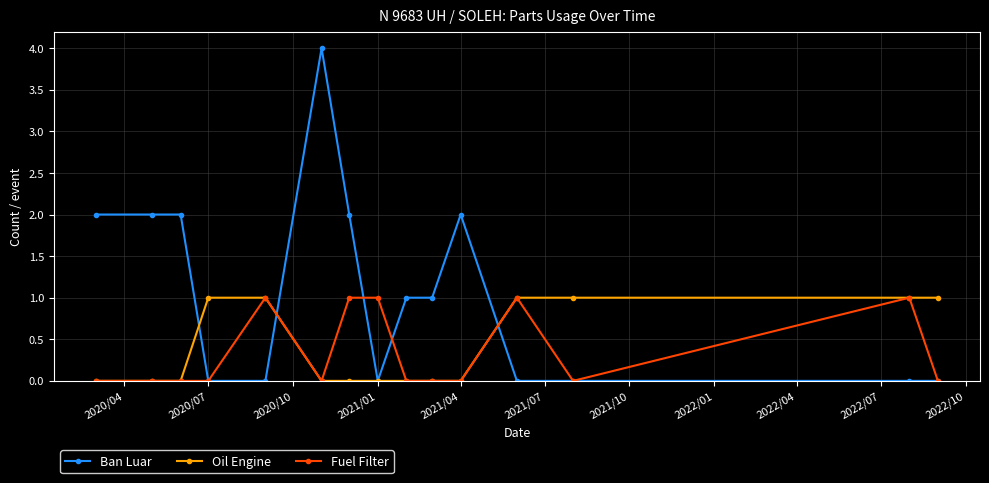

True or false: Fuel Filter has more than 1 points higher than both neighbors.

True